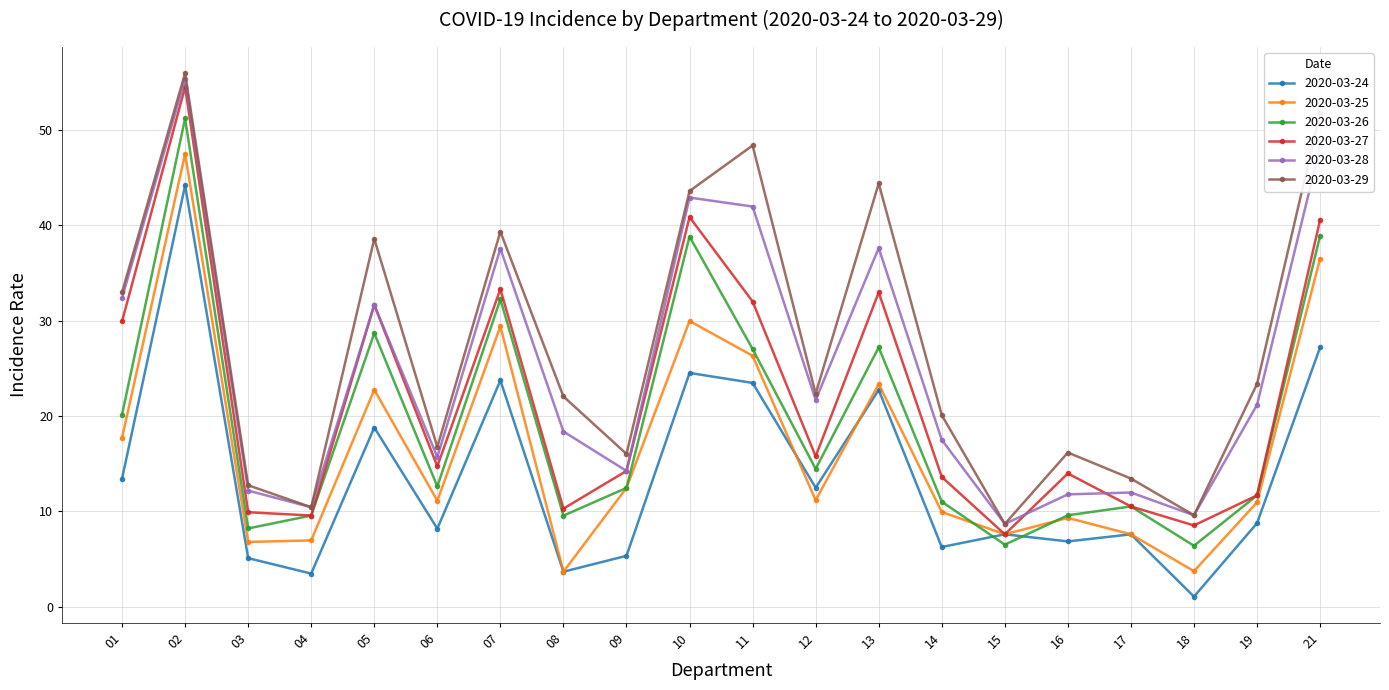

Which series has the largest range (max minus min)?

2020-03-29